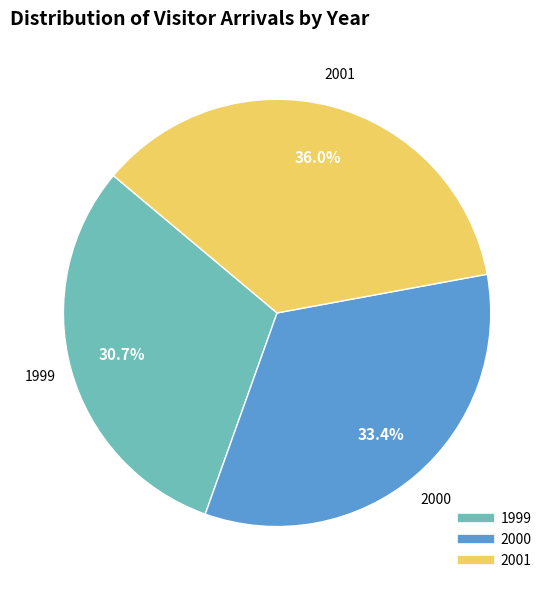

The 2001 slice represents 36% of the pie. True or false?

True